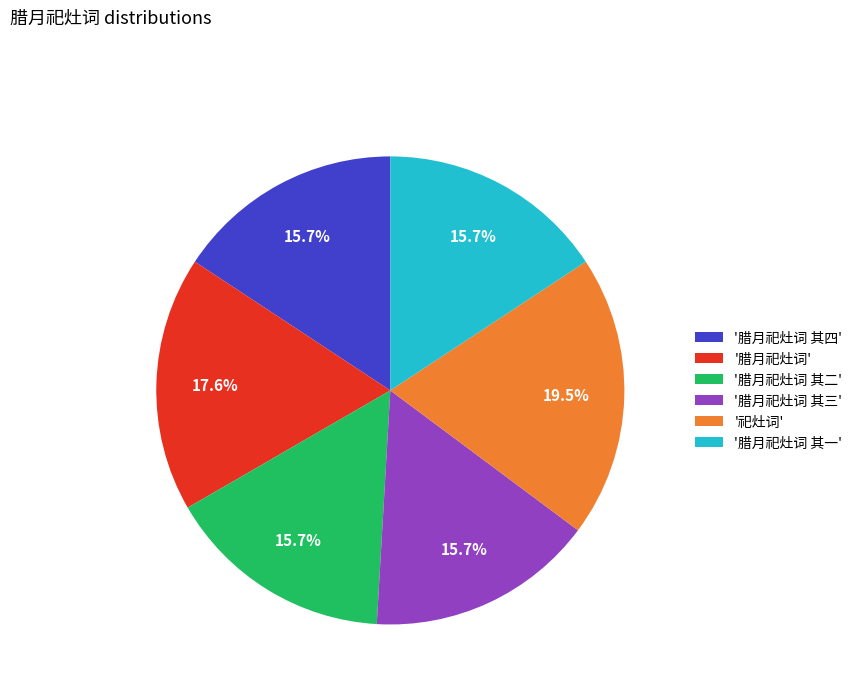

To the nearest percent, what is the difference between the largest and smallest slice percentages?

4%